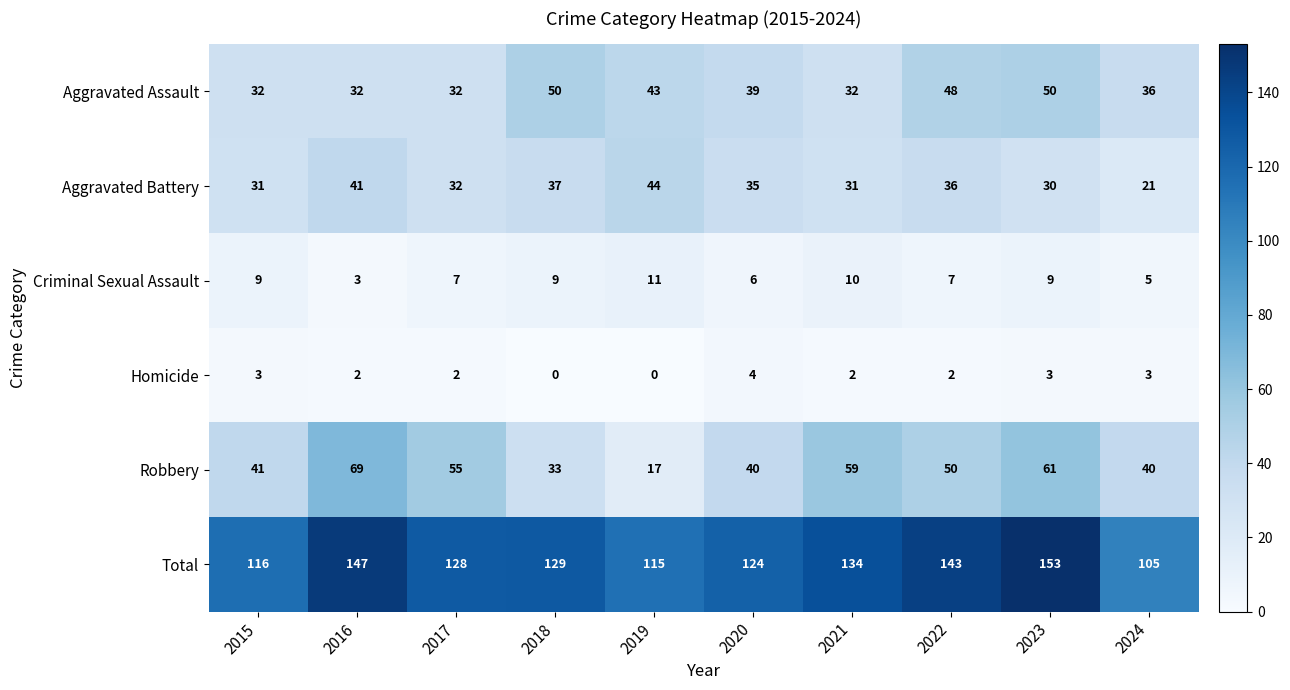

Which series has the largest total across all categories?

Total